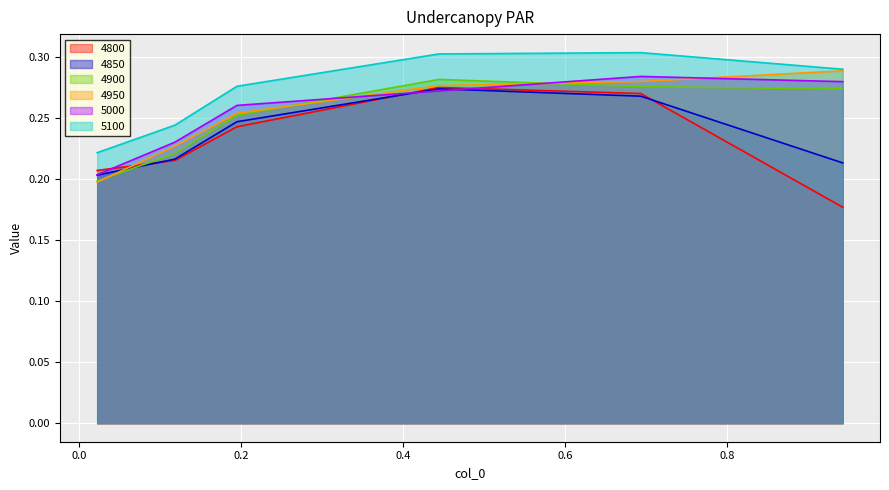

What is the difference between the maximum and second lowest values in the 4900 series?

0.1